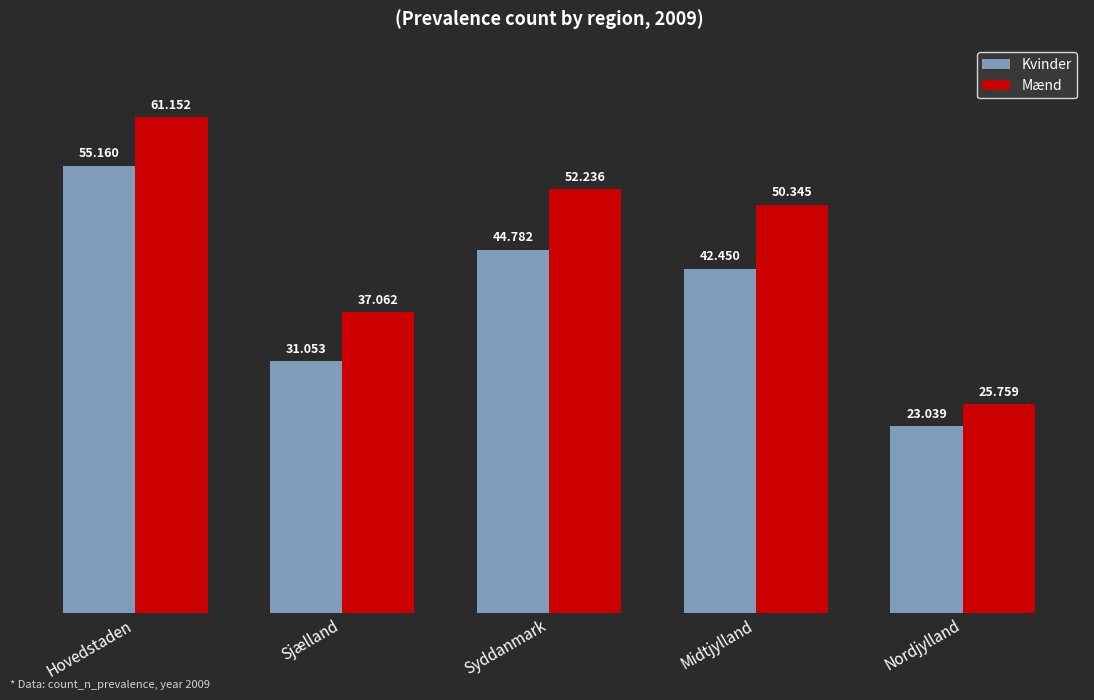

What are all the series names shown in the legend?

Kvinder, Mænd